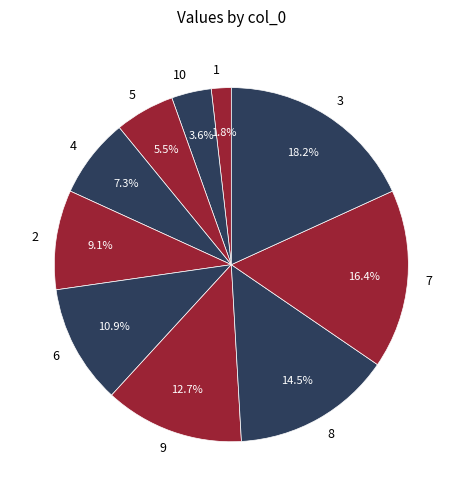

Which category has the smallest portion of the pie?

1